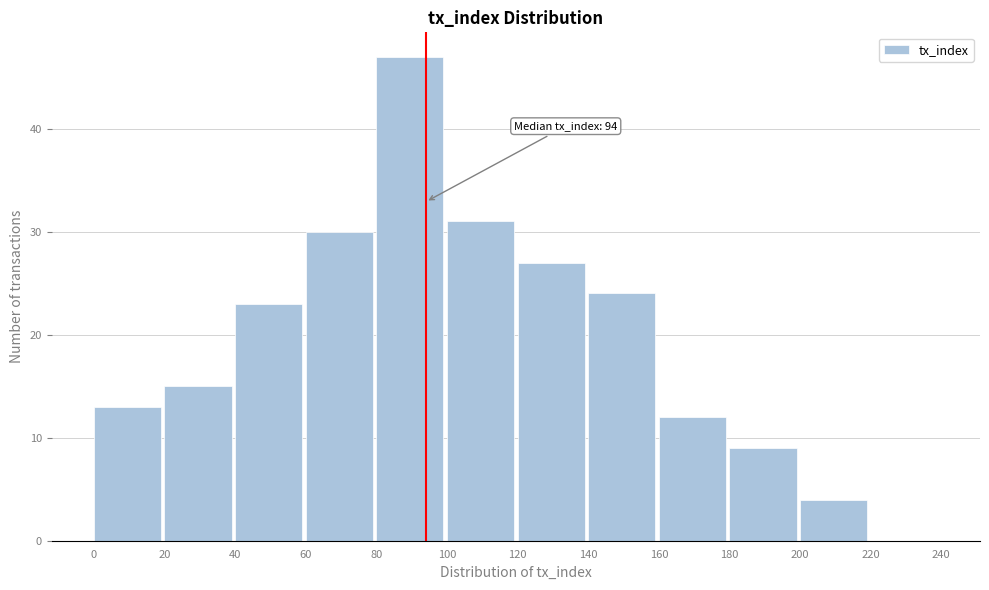

Over which range of the x-axis is the bar tallest?

80 to 100